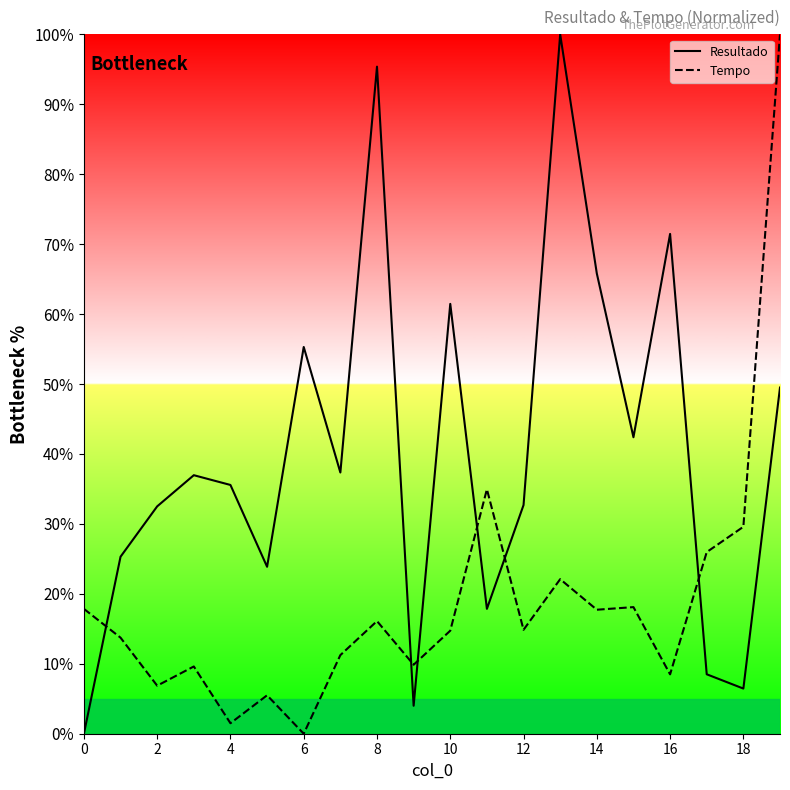

At 0, list the series in order from largest to smallest.

Tempo, Resultado